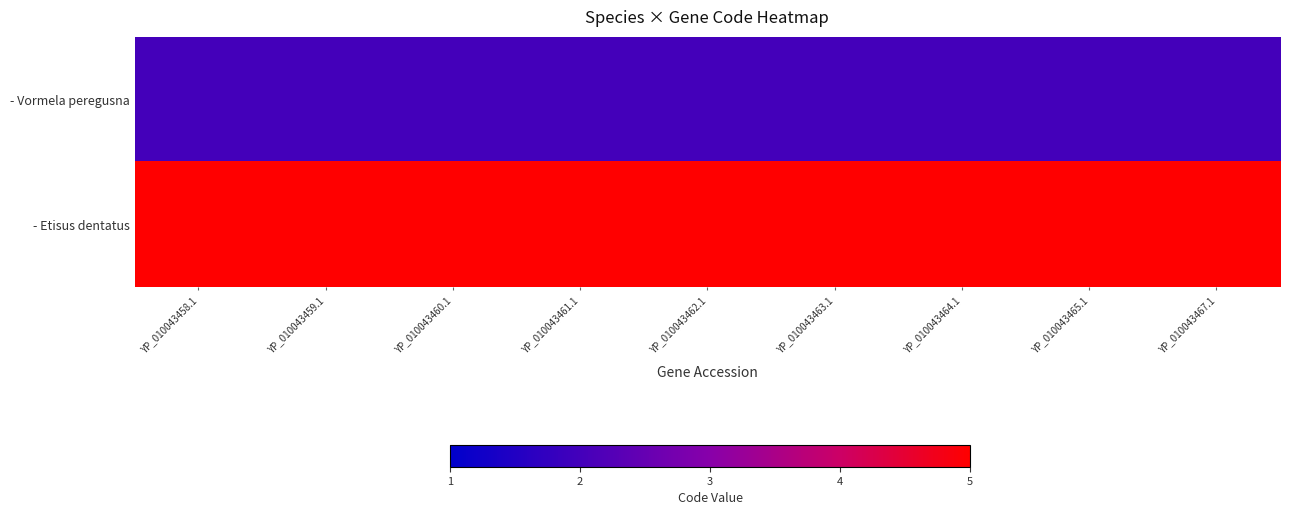

At which category is the sum across all series the highest?

YP_010043458.1